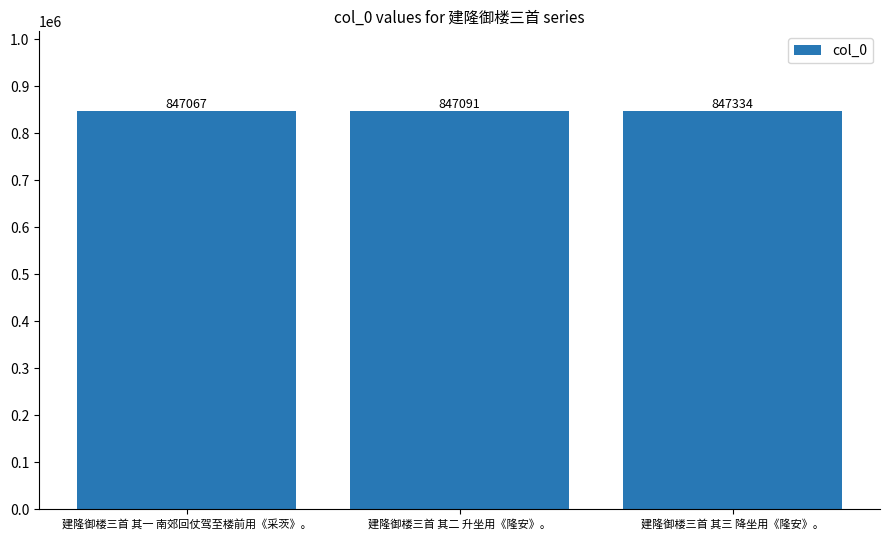

What is the label of the 1st bar from the right?

建隆御楼三首 其三 降坐用《隆安》。